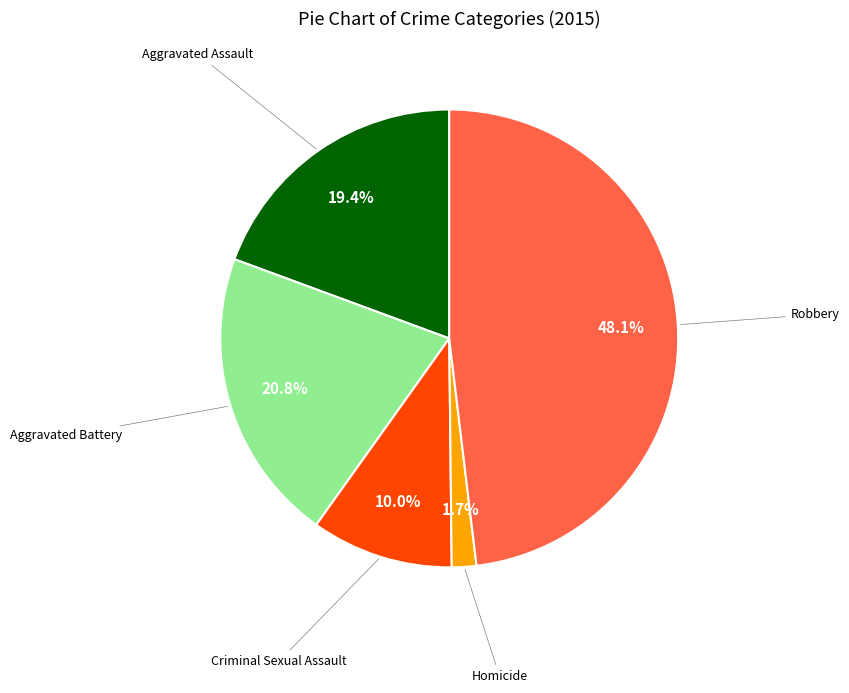

Does any single category account for the majority?

No